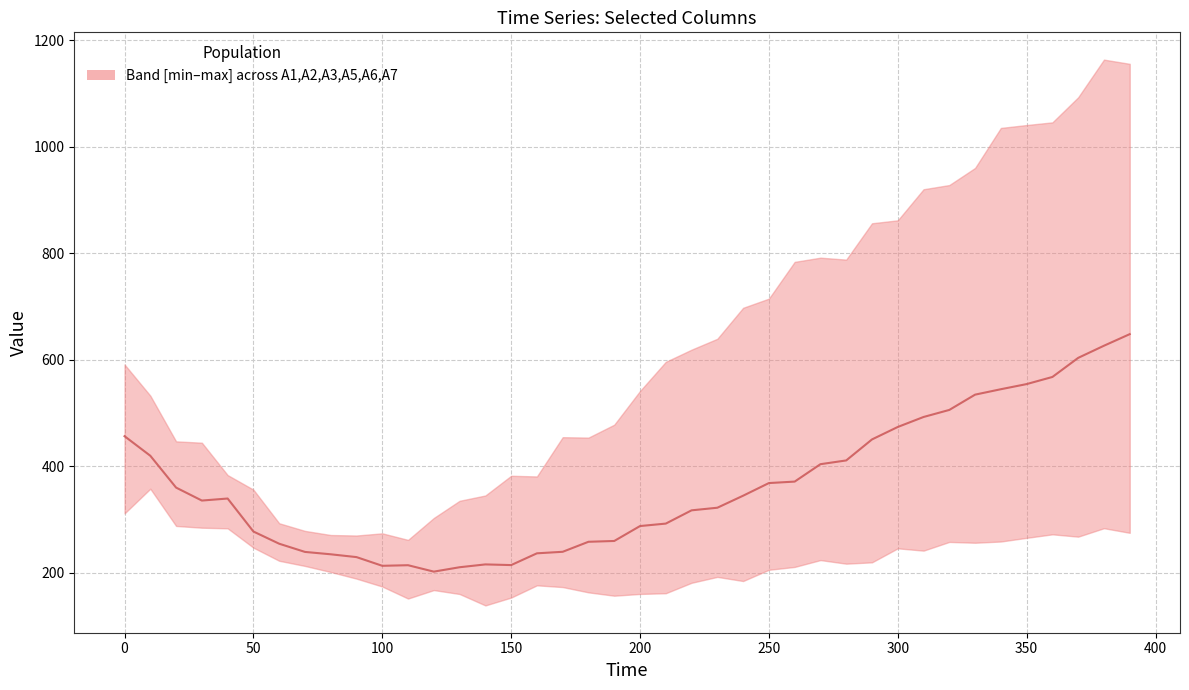

Is the value of A3 at 220 greater than the value of A1 at 140?

No